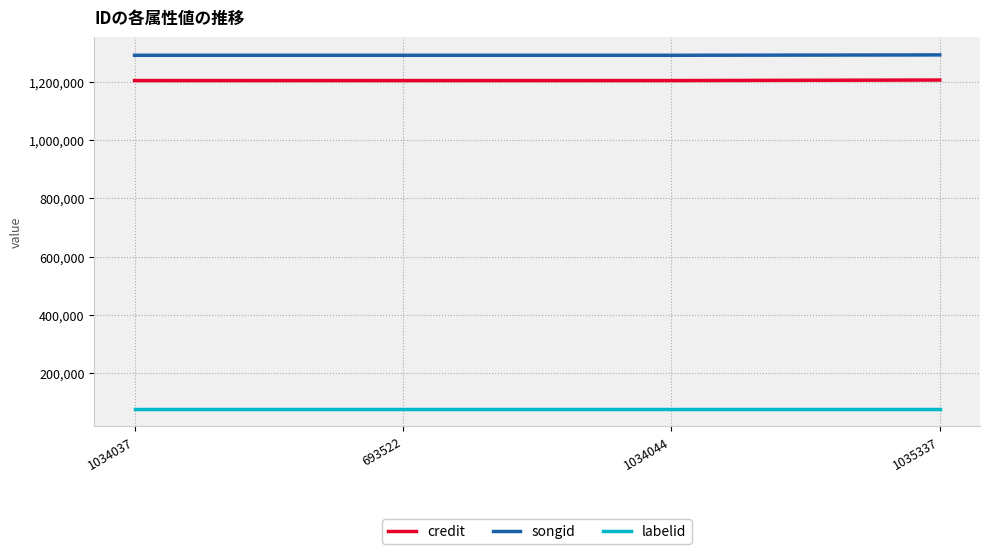

Rank the series at 693522 from highest to lowest value.

songid, credit, labelid